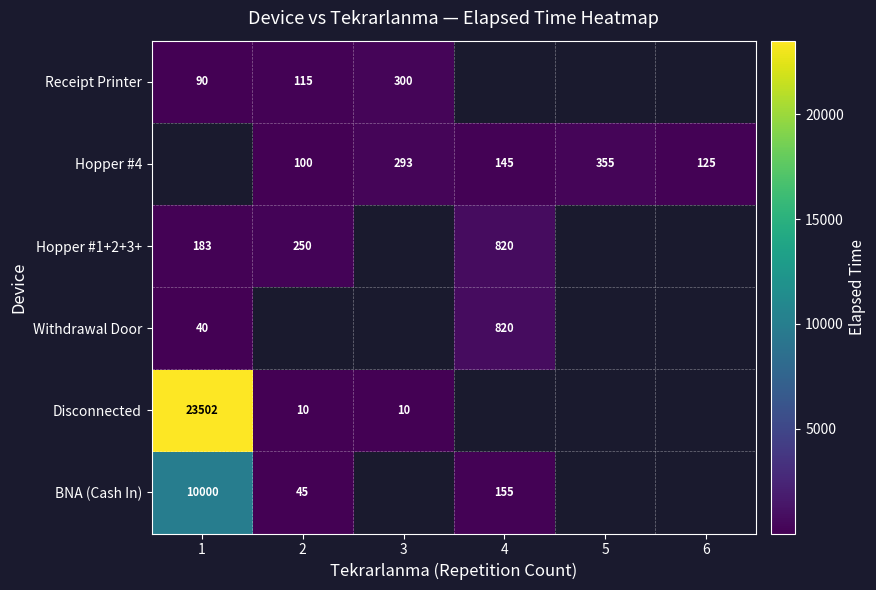

What is the sum of the BNA (Cash In) values at 1 and 2?

10045